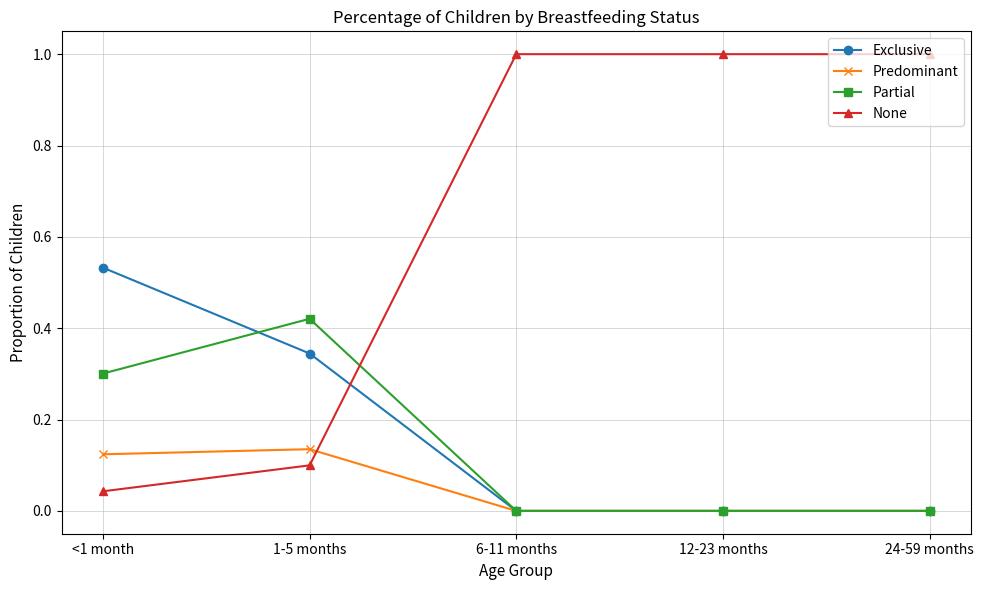

Between <1 month and 24-59 months, which series saw the biggest shift?

None